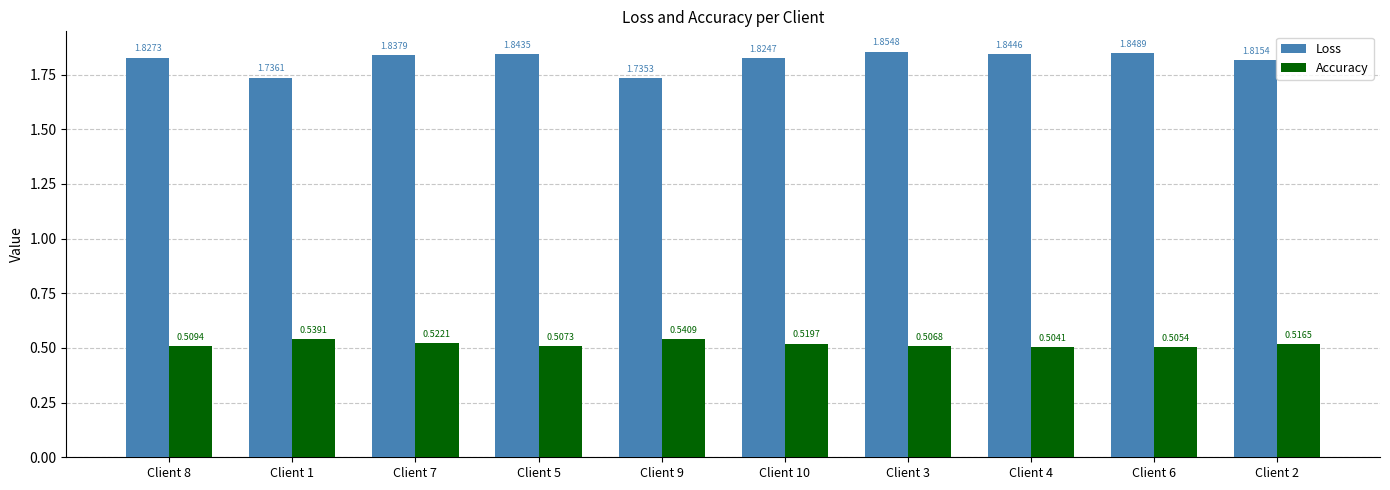

What is the difference between the highest and lowest values at Client 5?

1.3